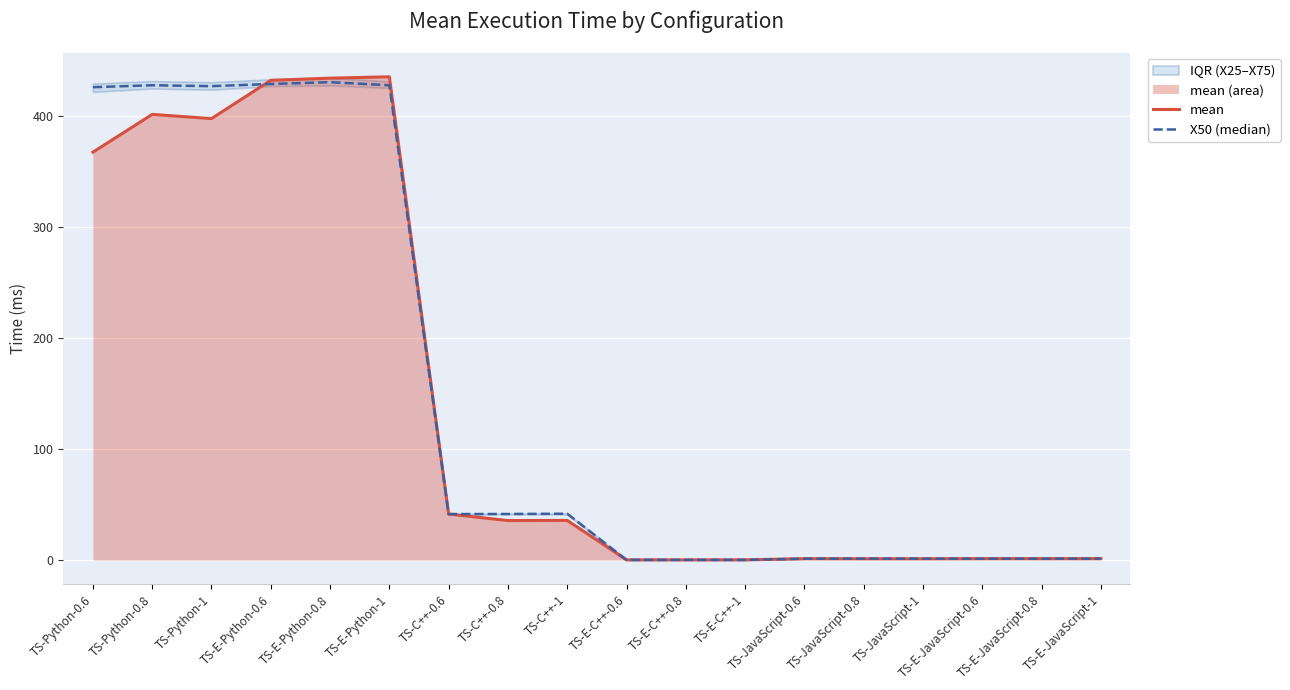

Rank the series by their maximum value, from lowest to highest.

X50 (median), mean